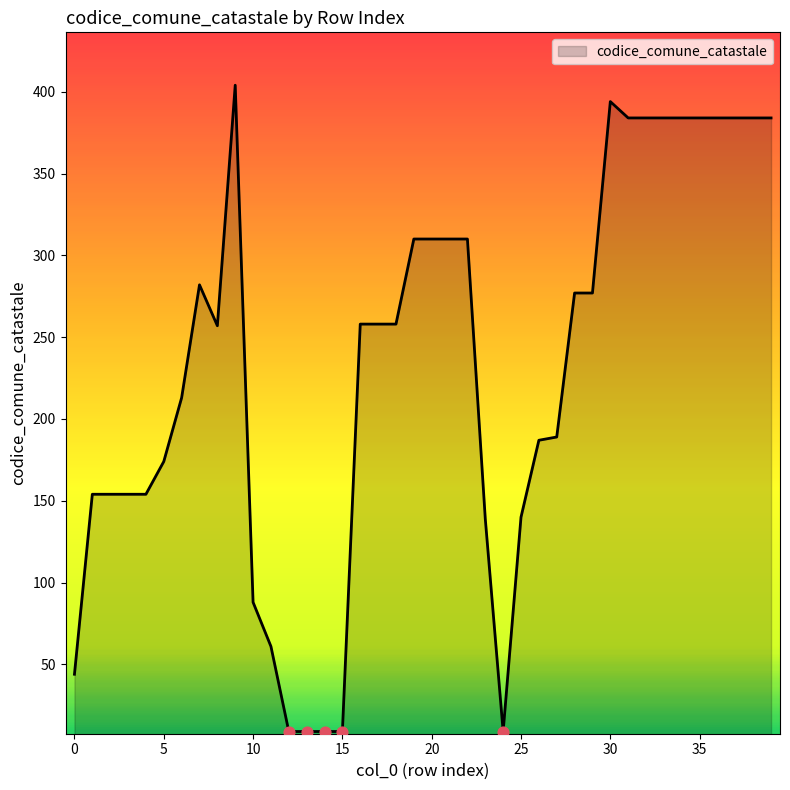

What is the smallest value displayed?

9